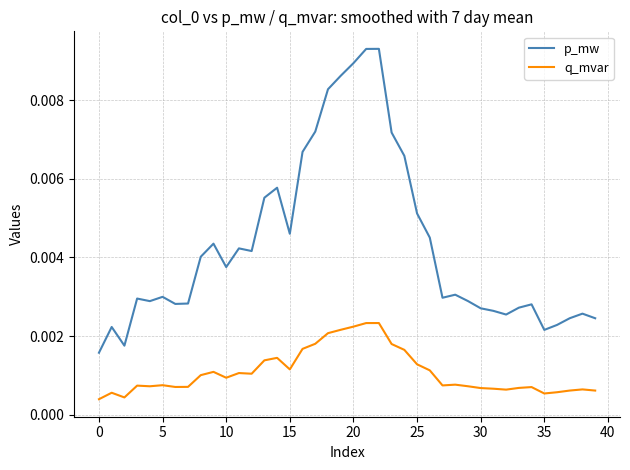

List the series in order of their peak value, highest first.

p_mw, q_mvar